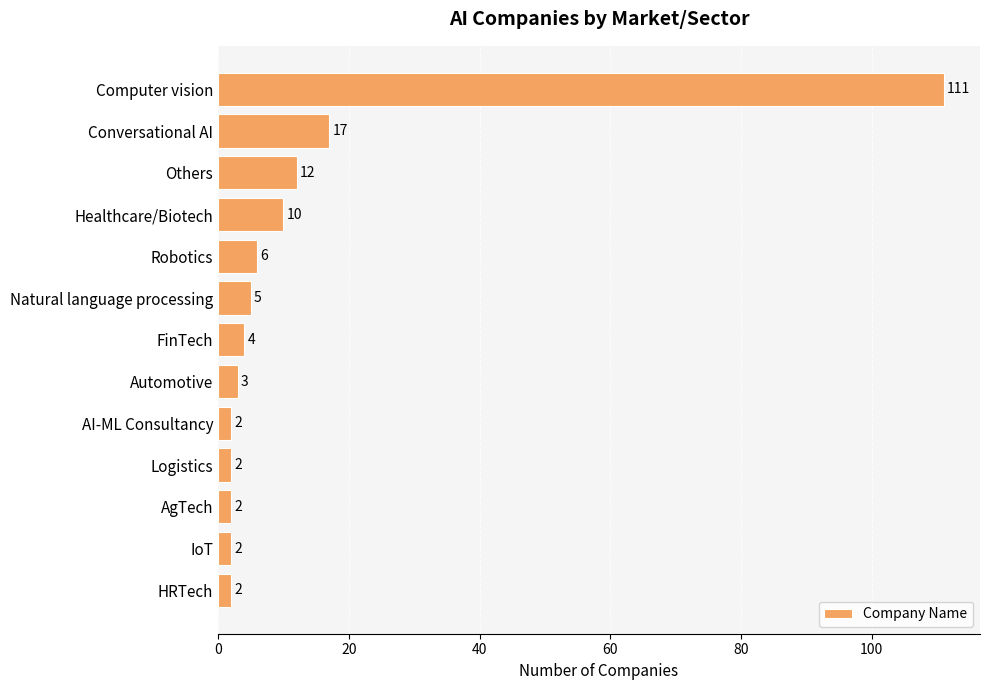

What is the label of the 8th bar from the top?

Automotive